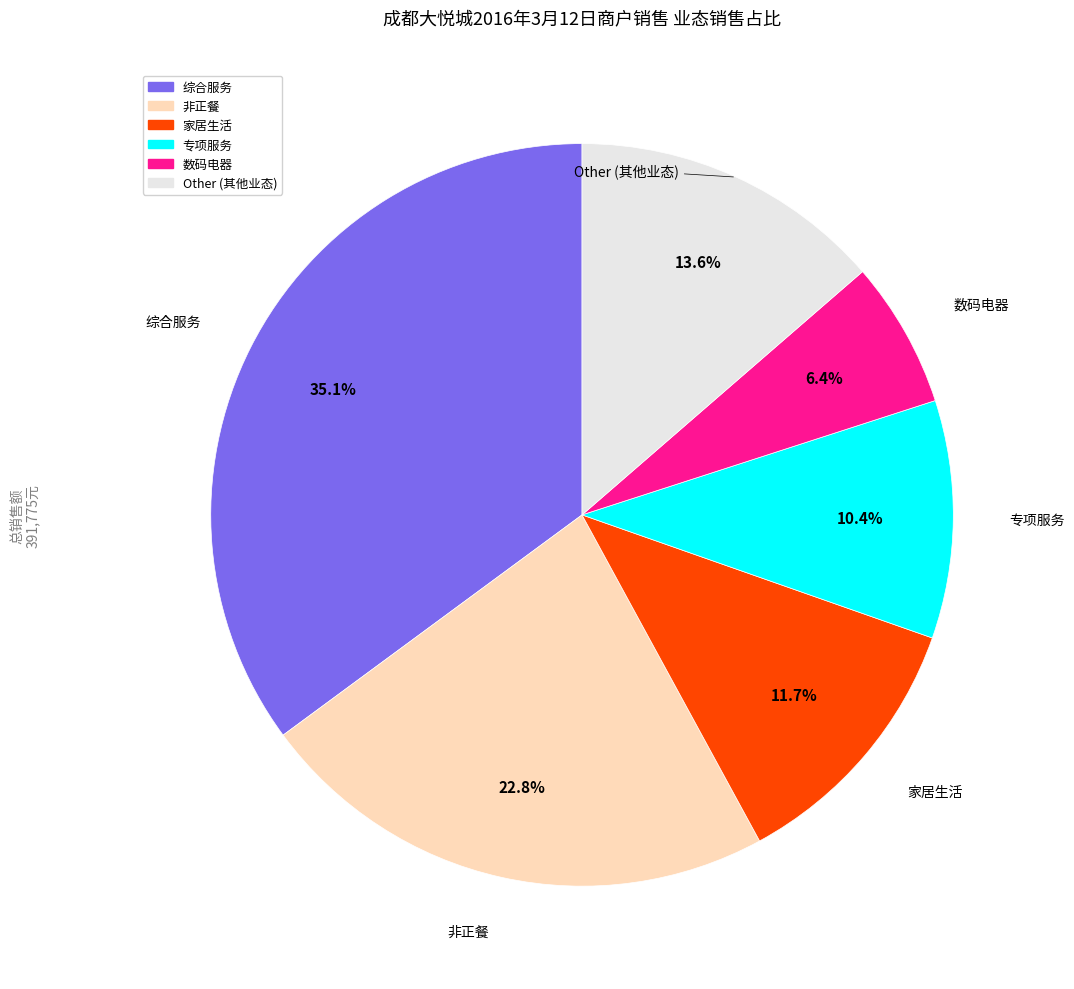

Is there a majority slice in this chart?

No